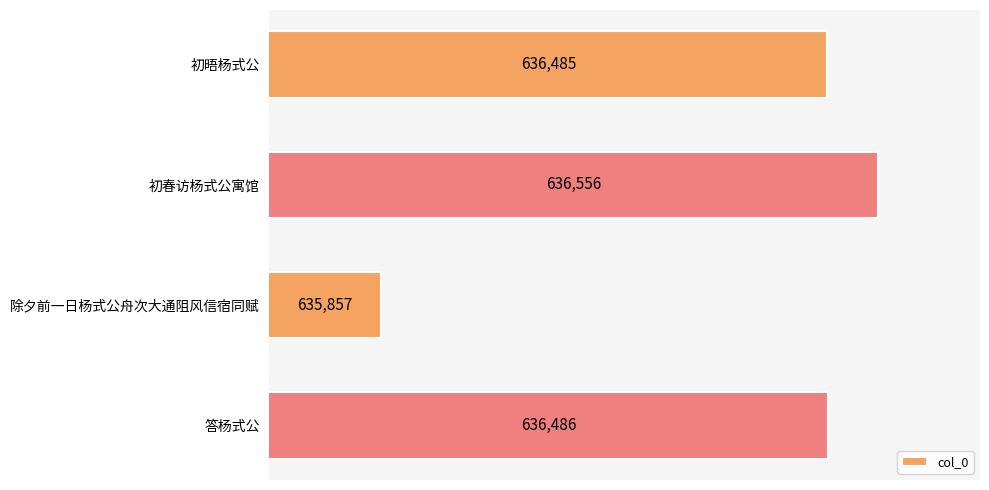

The value at 答杨式公 is 341888. True or false?

False